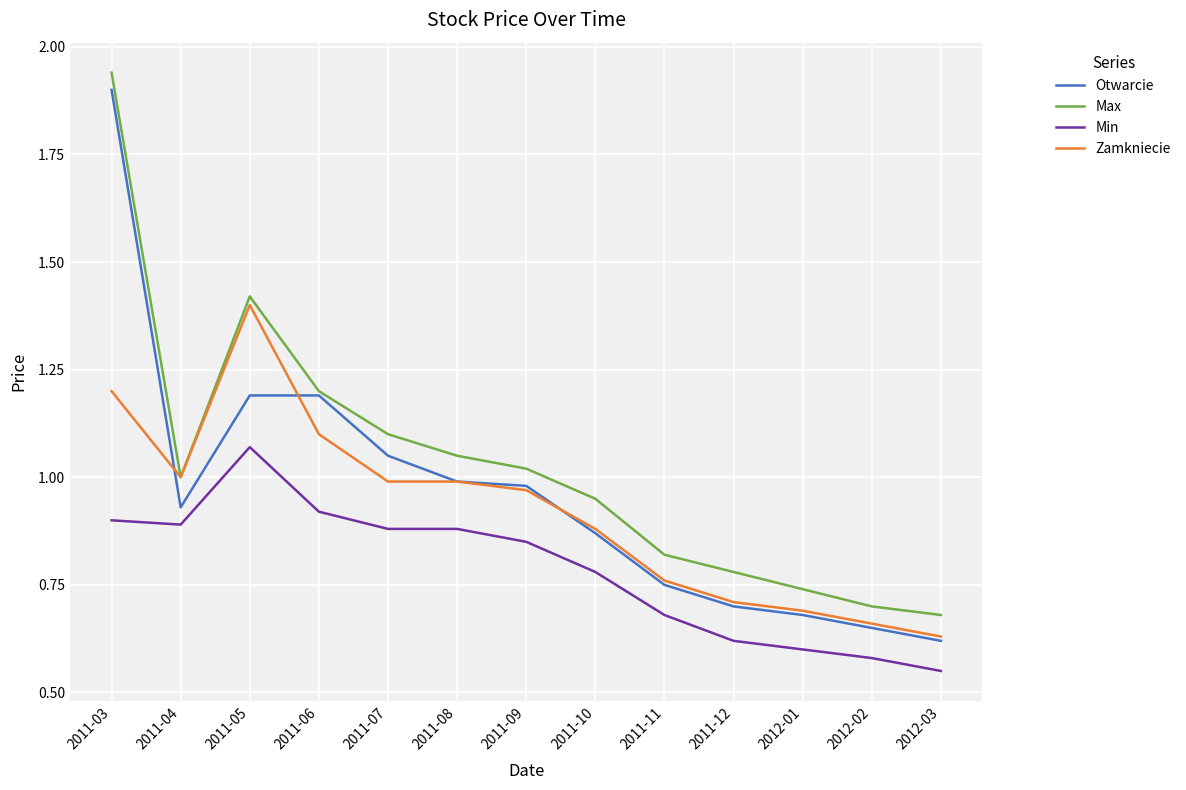

Does the chart display data point markers on the line(s)?

No